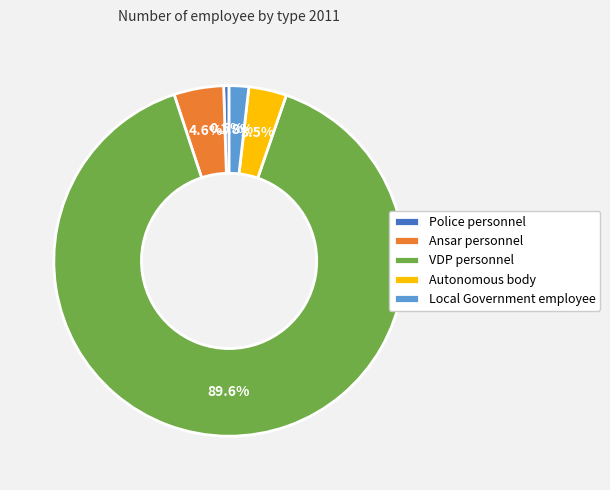

To the nearest percent, what is the difference between the largest and smallest slice percentages?

89%